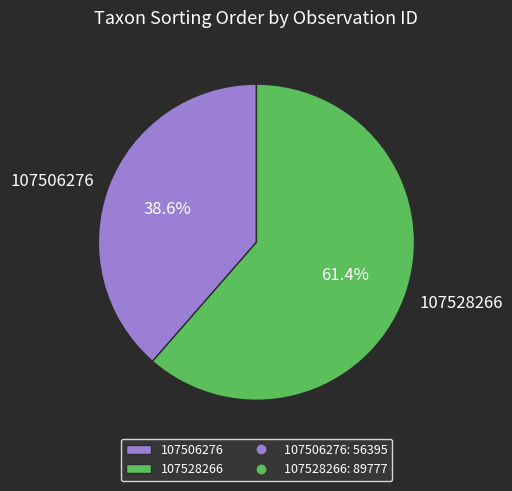

Rank the categories by value from lowest to highest.

107506276, 107528266